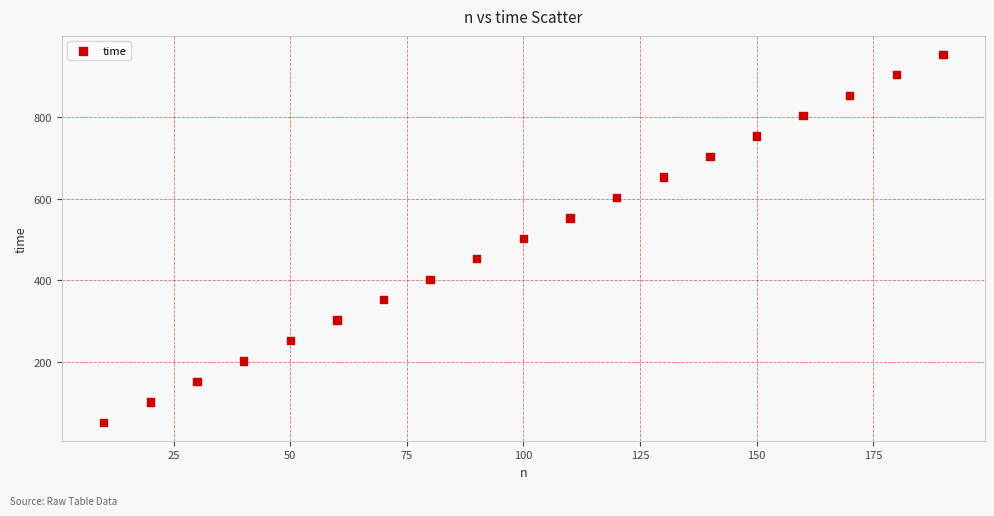

What is the range of Y values (max minus min)?

900